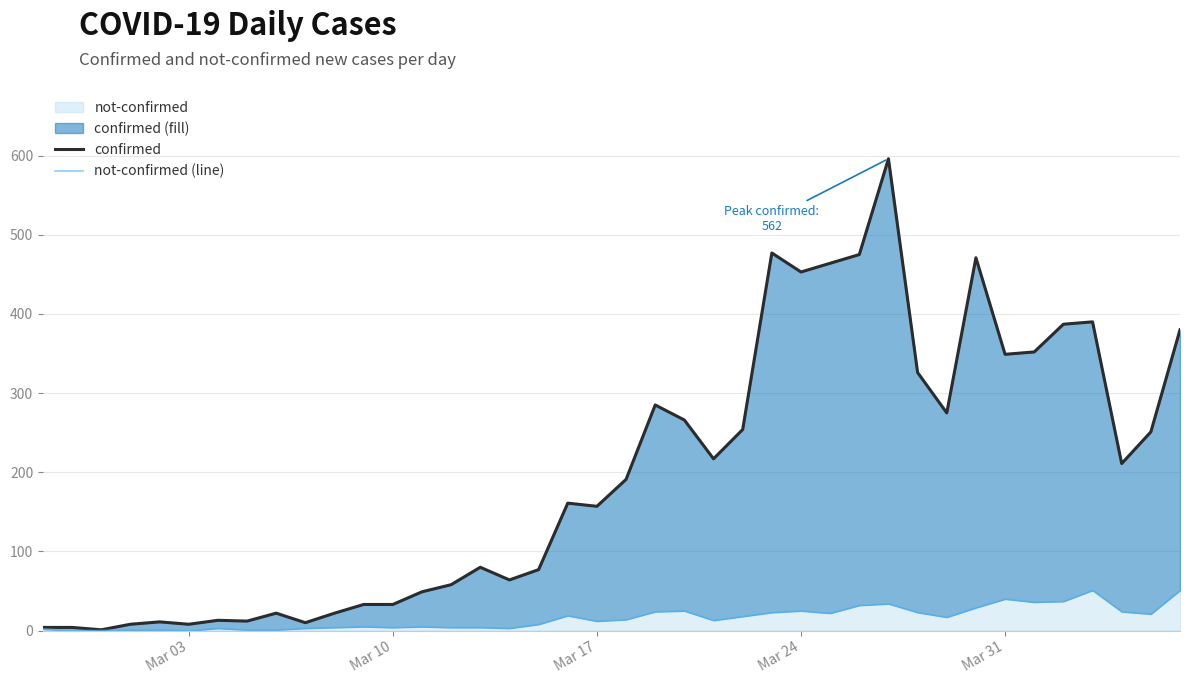

What is the highest value of the not-confirmed series?

51